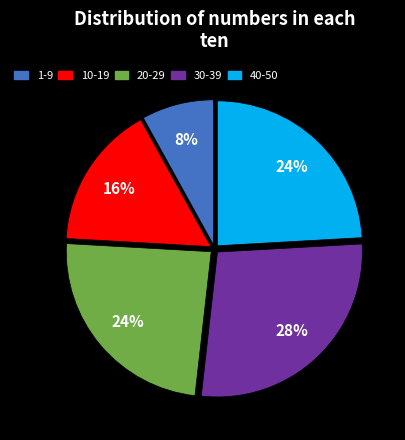

To the nearest percent, what portion does 1-9 represent?

8%